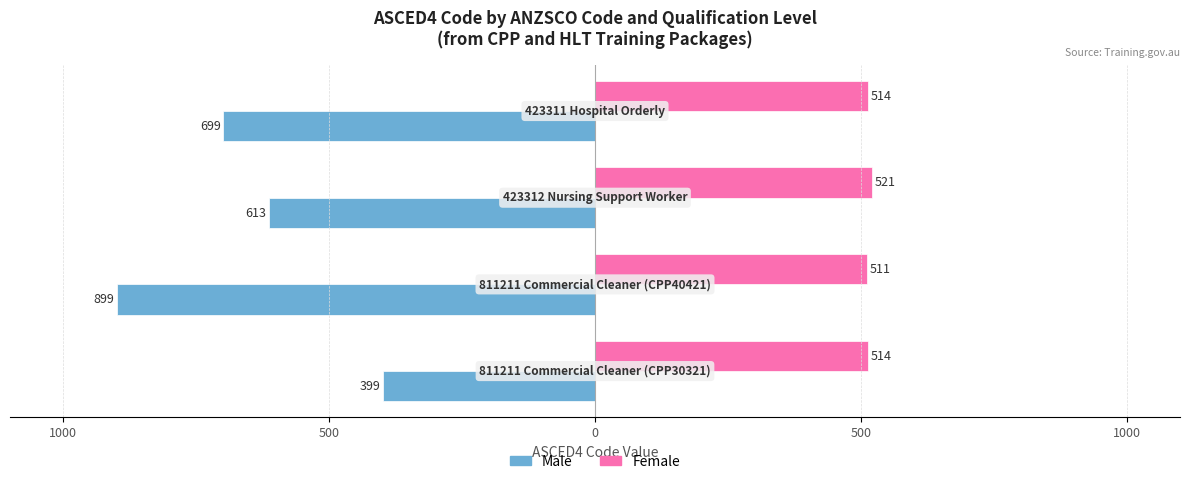

What are all the series names shown in the legend?

Male, Female